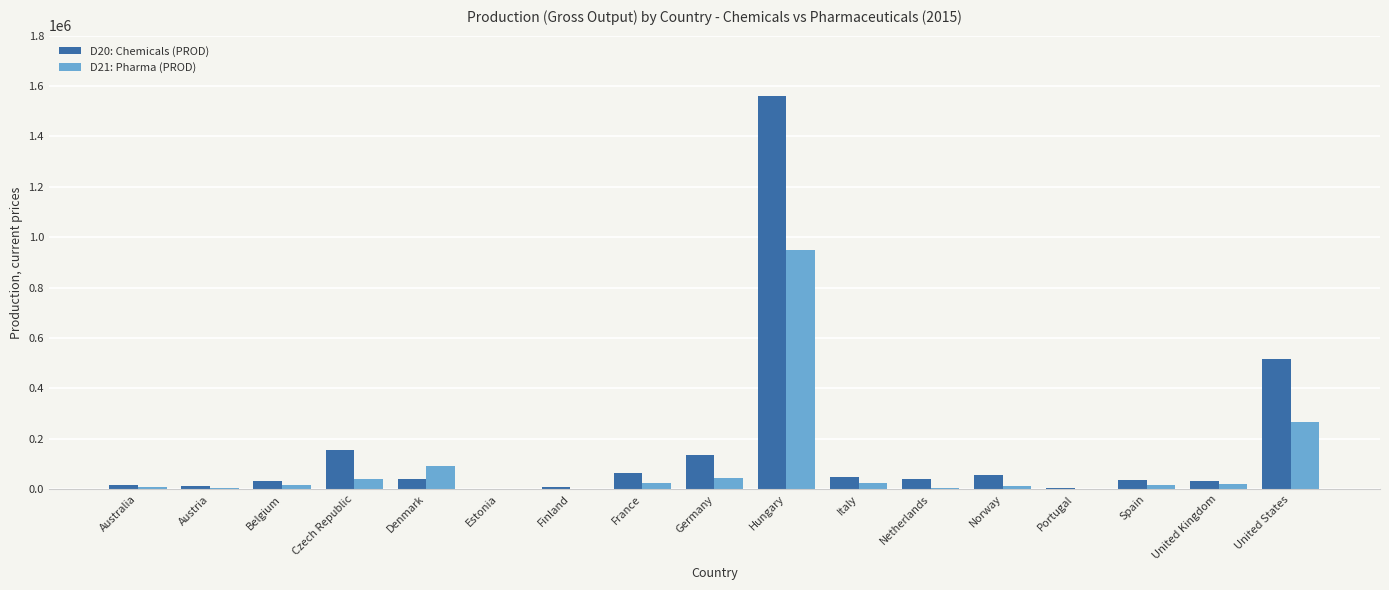

What is the total value across all series at Hungary?

2511866.0